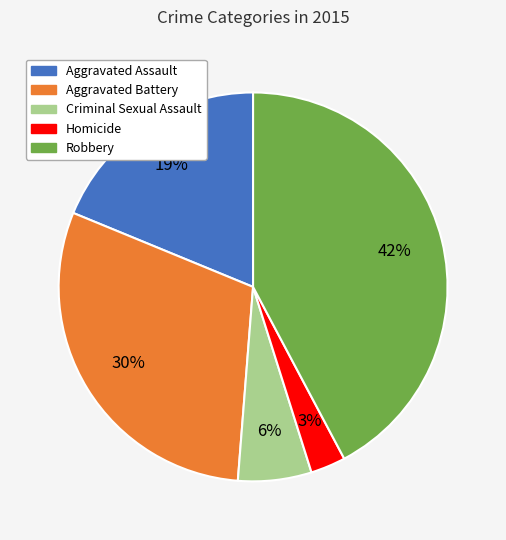

True or false: Homicide accounts for 9% of the total.

False